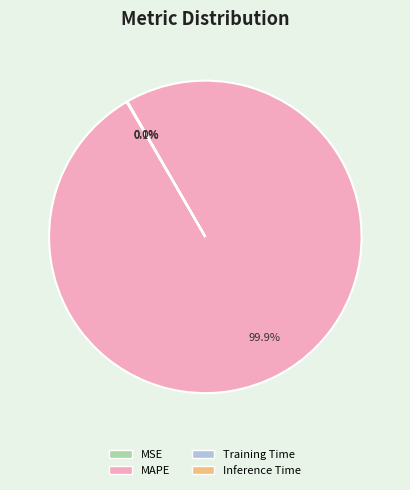

Does MAPE account for over 50% of the chart?

Yes